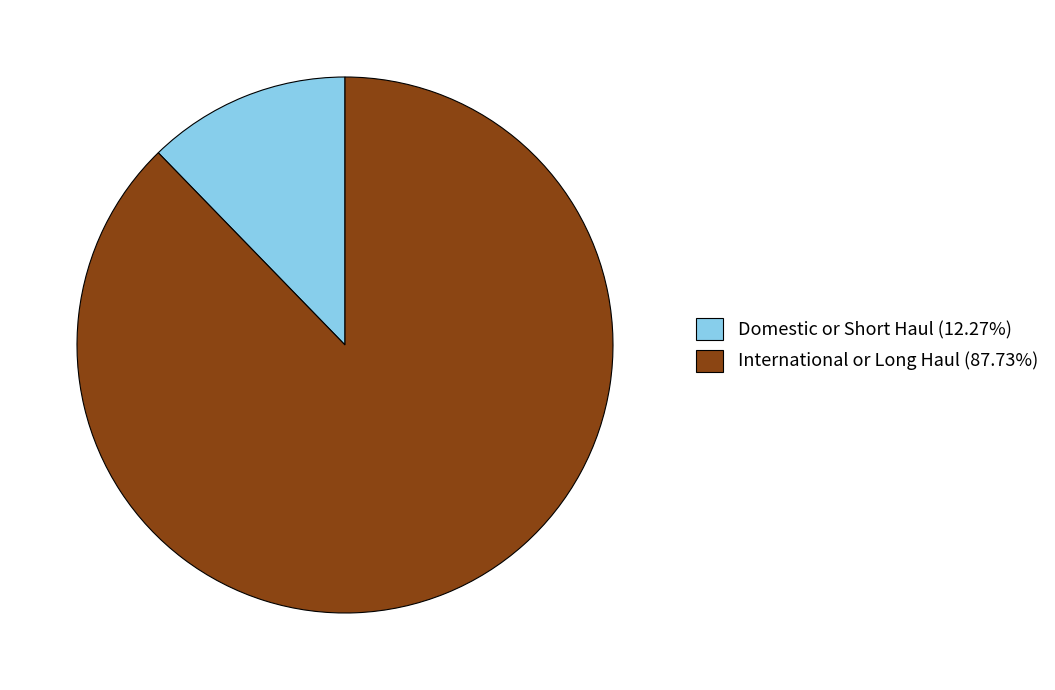

Is there a majority slice in this chart?

Yes